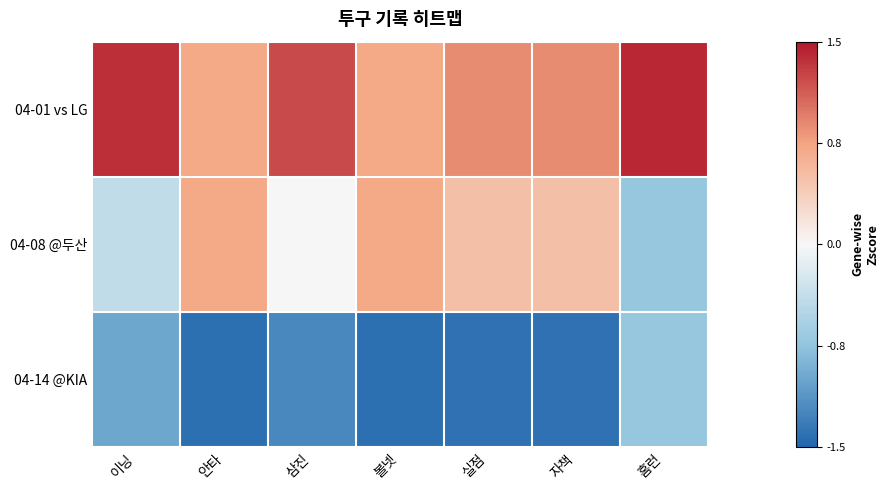

Count the number of categories in the chart.

7